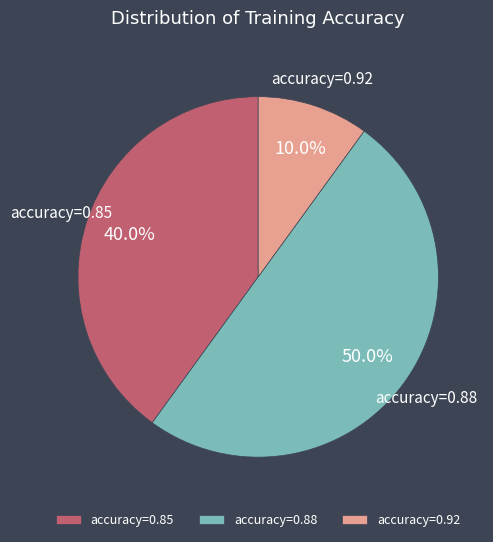

Combined, do accuracy=0.92 and accuracy=0.88 account for over 50%?

Yes